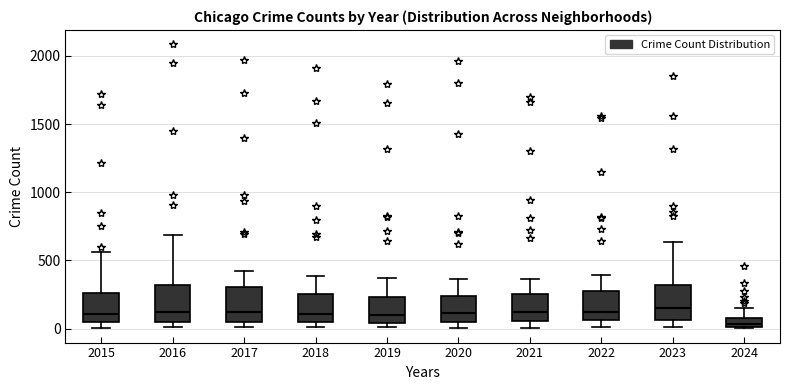

Which box has the lowest median line?

2024